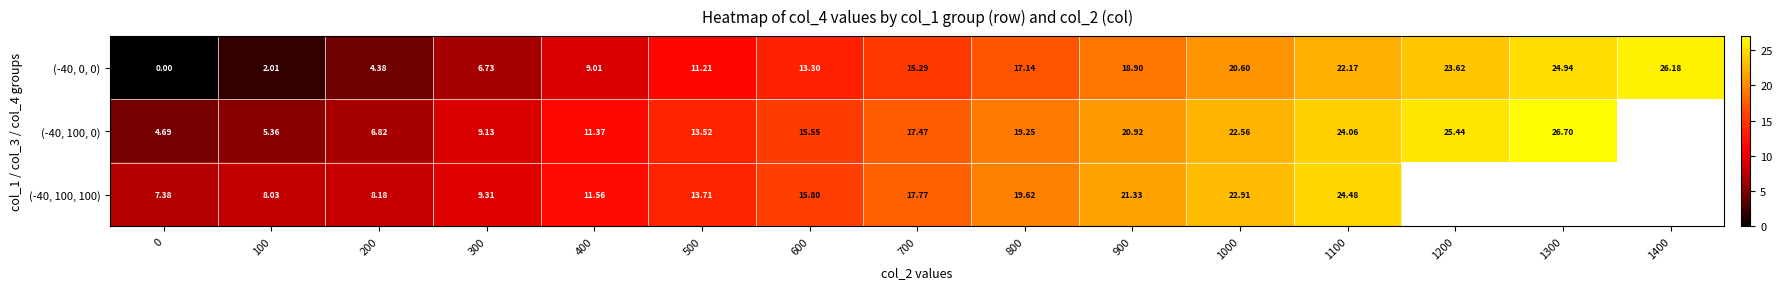

What is the greatest value displayed?

26.7